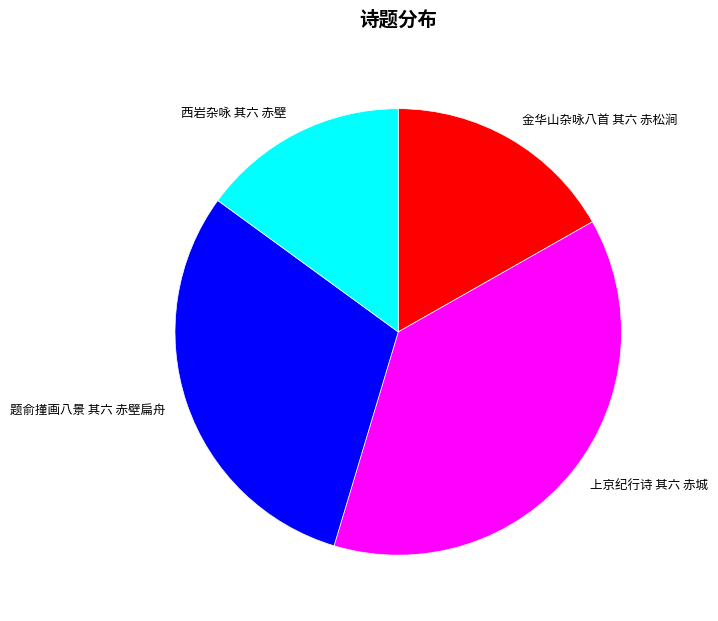

Approximately how many times larger is the value at 金华山杂咏八首 其六 赤松涧 compared to 题俞㨷画八景 其六 赤壁扁舟?

0.6